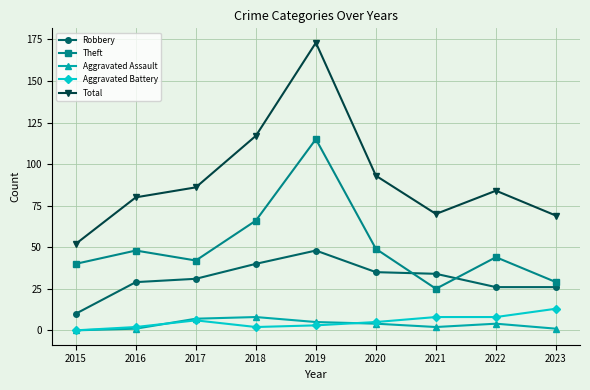

Reading left to right, what are all the values shown in this chart?

Robbery: 2015=10	2016=29	2017=31	2018=40	2019=48	2020=35	2021=34	2022=26	2023=26
Theft: 2015=40	2016=48	2017=42	2018=66	2019=115	2020=49	2021=25	2022=44	2023=29
Aggravated Assault: 2015=0	2016=1	2017=7	2018=8	2019=5	2020=4	2021=2	2022=4	2023=1
Aggravated Battery: 2015=0	2016=2	2017=6	2018=2	2019=3	2020=5	2021=8	2022=8	2023=13
Total: 2015=52	2016=80	2017=86	2018=117	2019=173	2020=93	2021=70	2022=84	2023=69